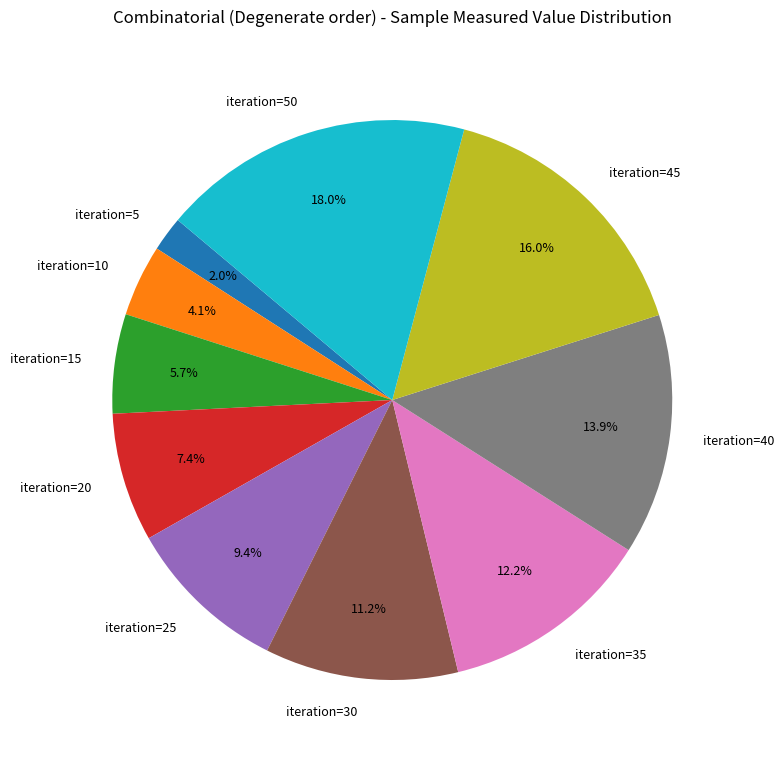

Does iteration=45 account for over 50% of the chart?

No